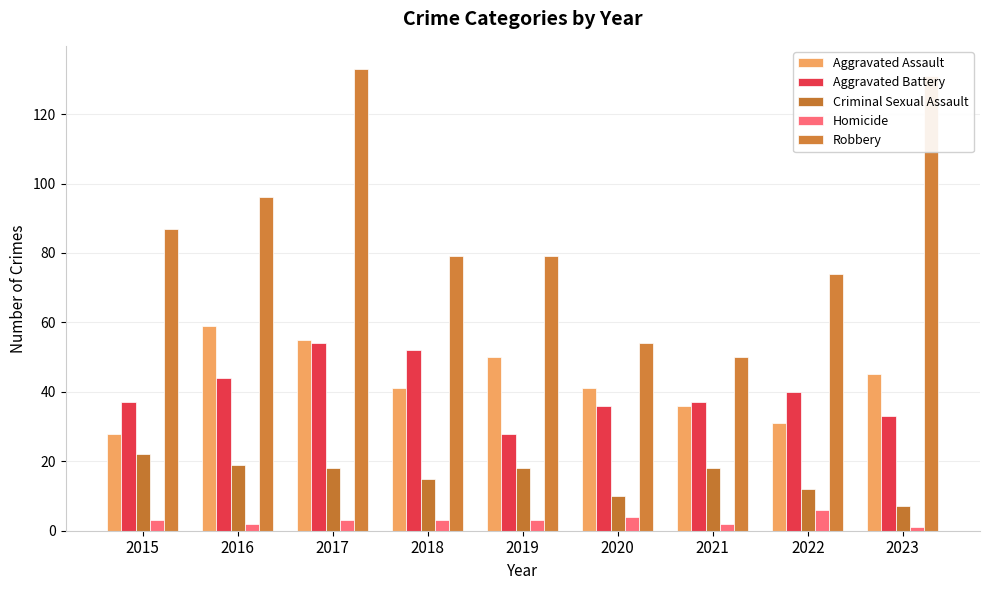

What is the value of the Aggravated Assault bar at the 3rd from the left?

55